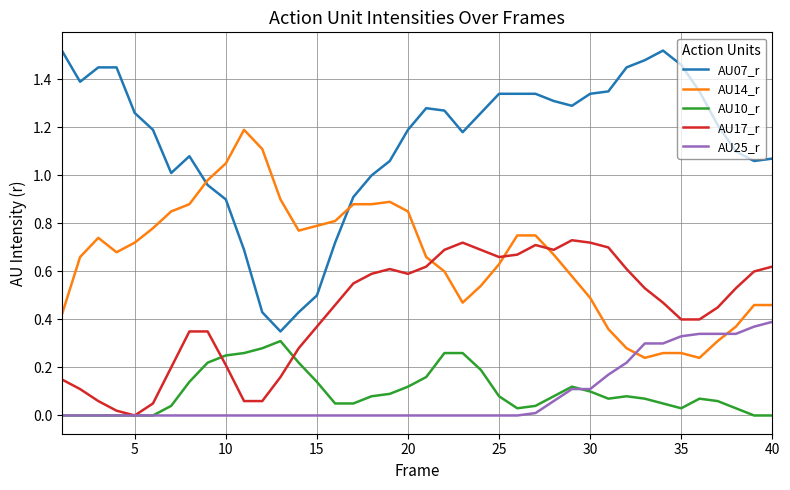

Which series has the largest total across all categories?

AU07_r